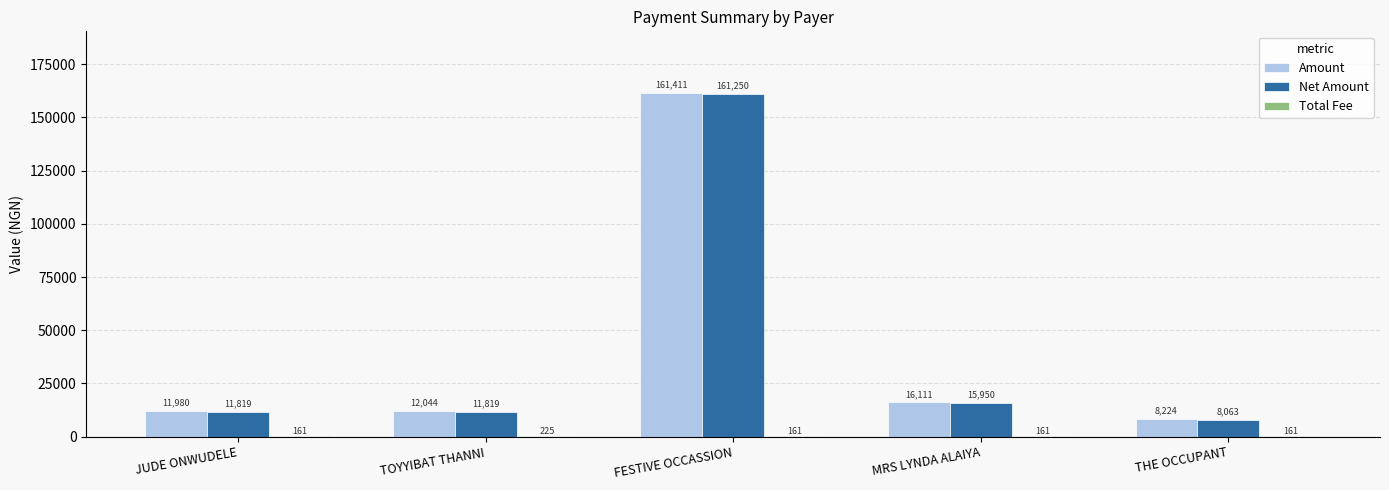

What value does the Net Amount series have at FESTIVE OCCASSION?

161250.0